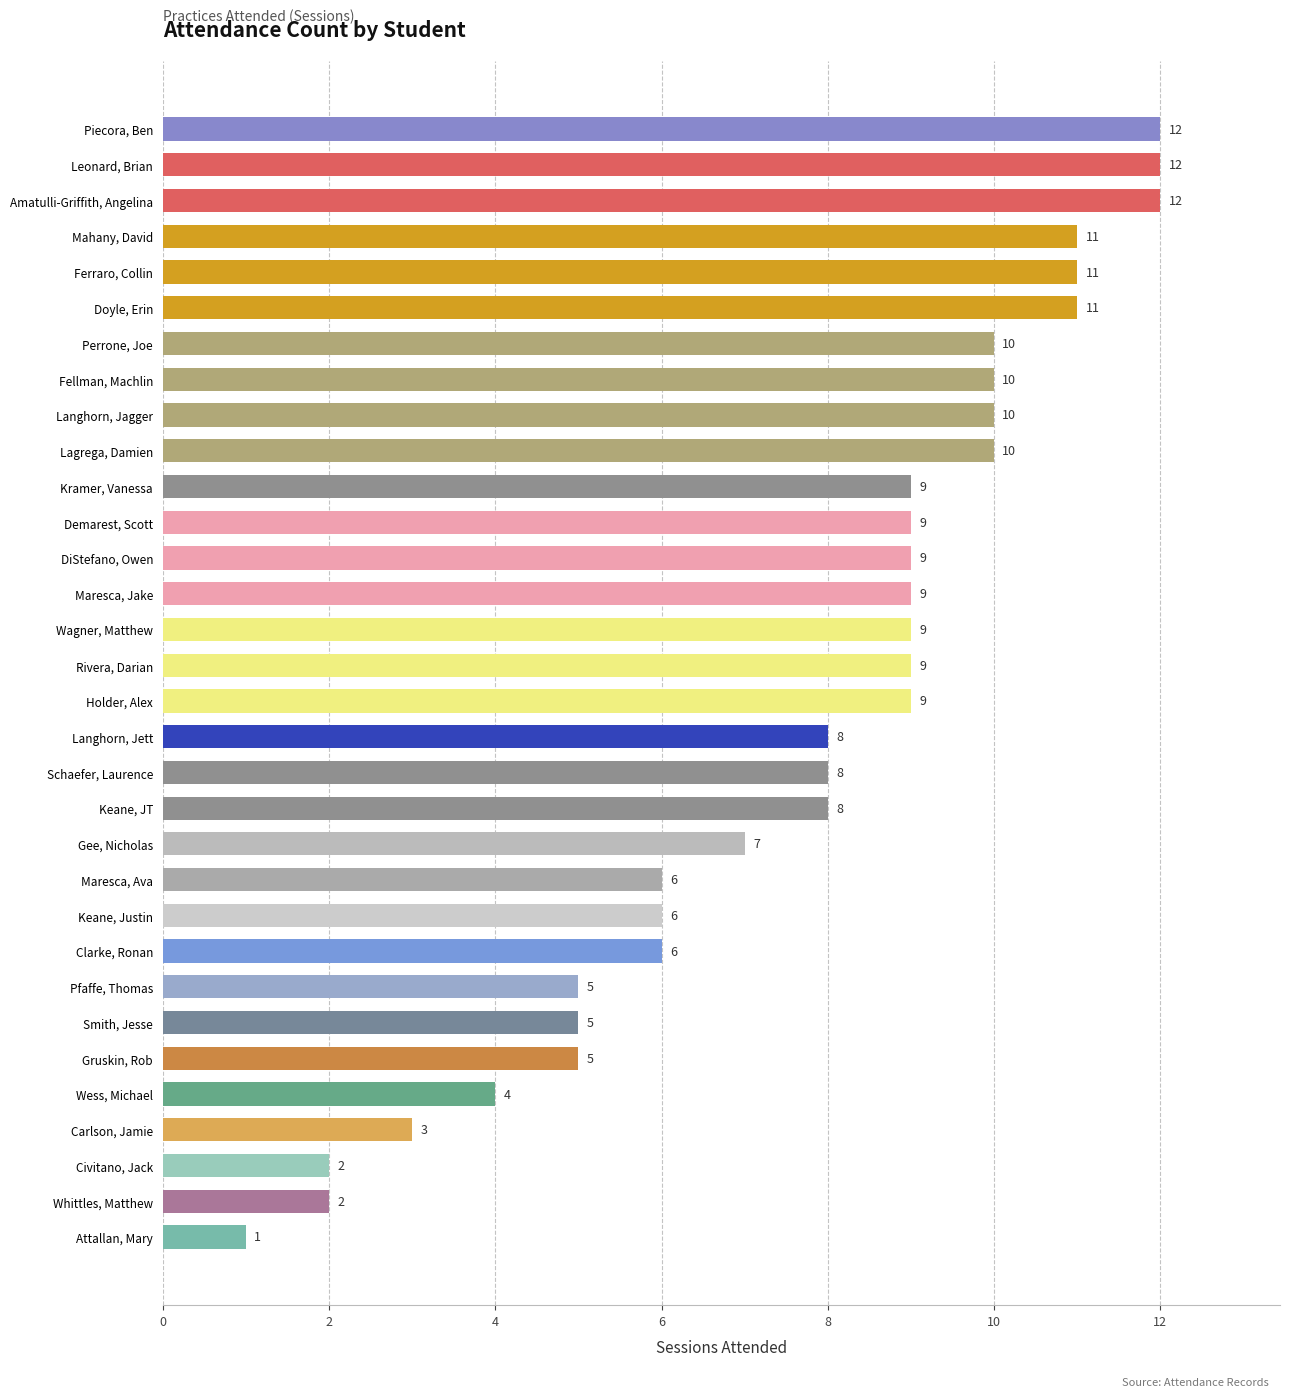

What is the sum of the values at Carlson, Jamie and Smith, Jesse?

8